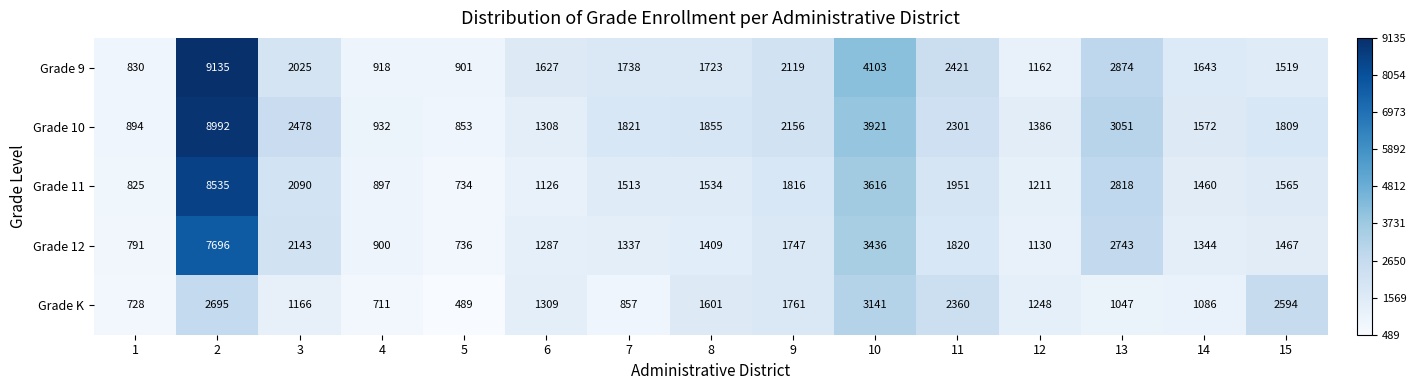

List the labels in order of Grade 12 value, smallest first.

5, 1, 4, 12, 6, 7, 14, 8, 15, 9, 11, 3, 13, 10, 2